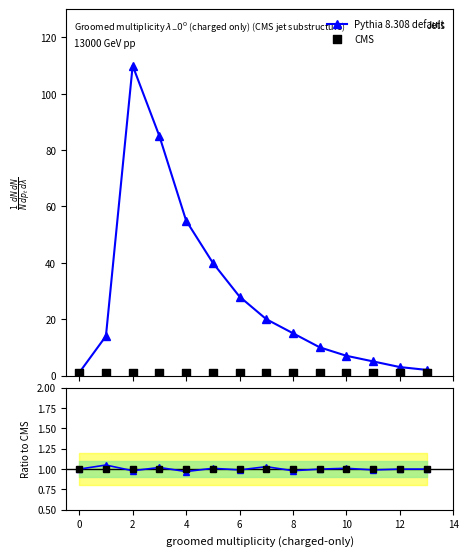

Which series has the largest total across all categories?

Pythia 8.308 default